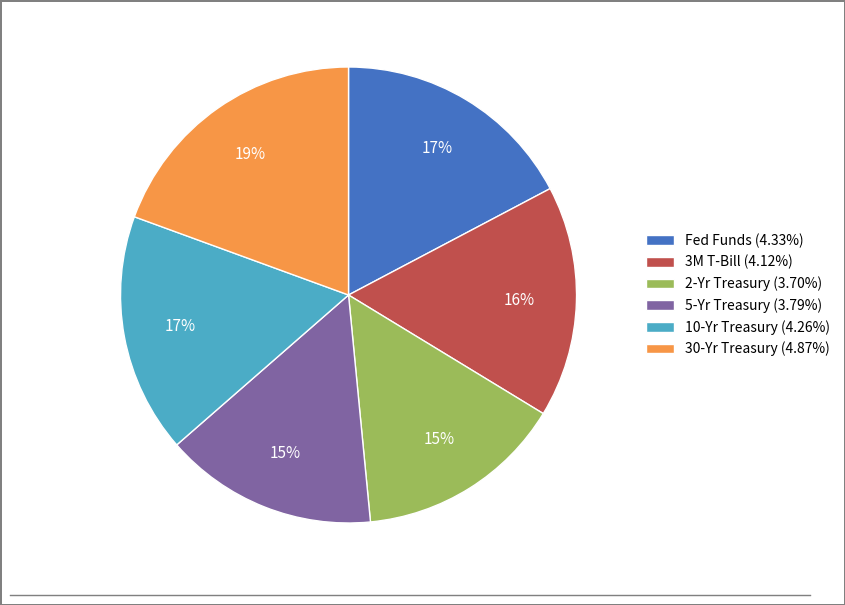

To the nearest percent, what is the average slice percentage?

17%